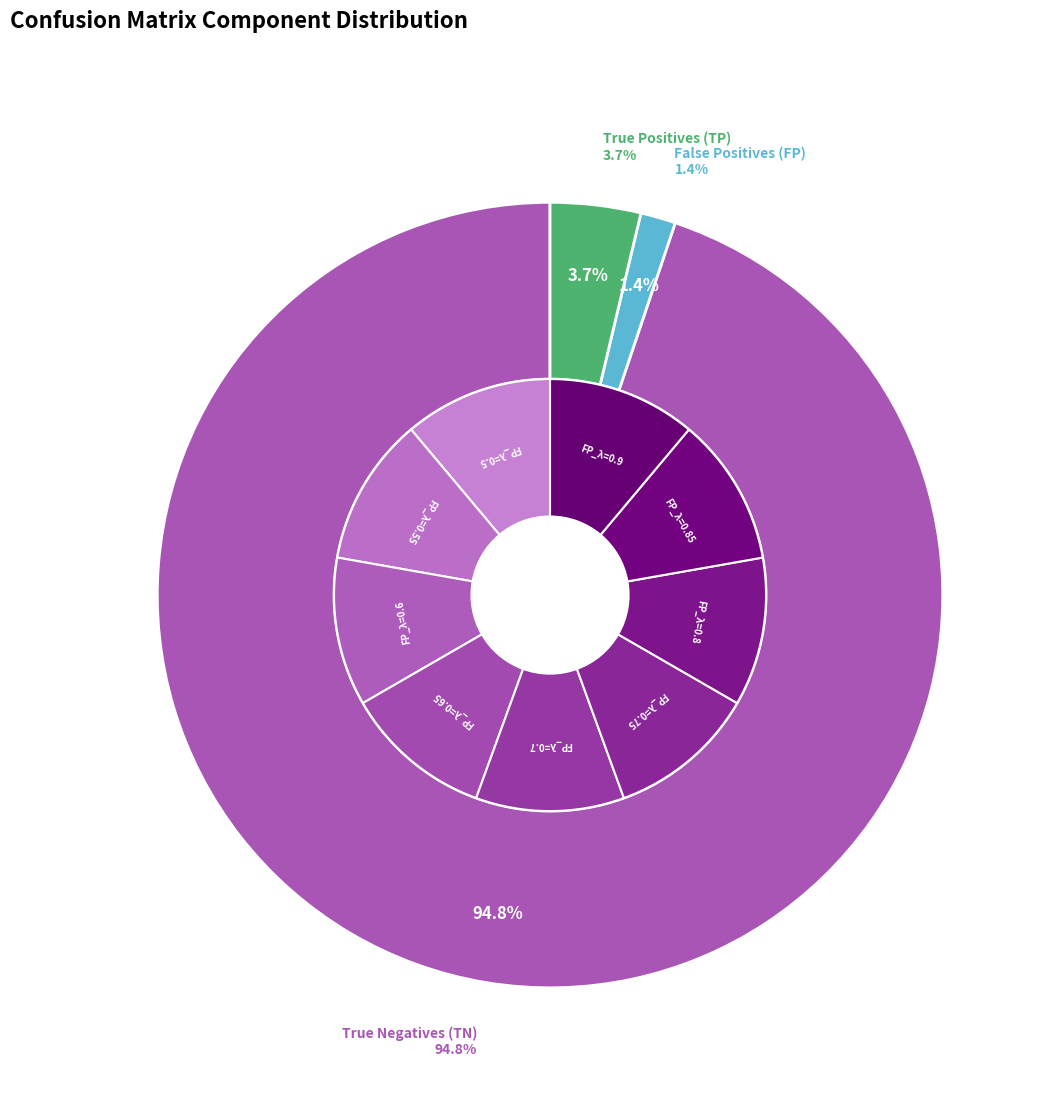

What percentage is NOT represented by TN=51?

66.7%